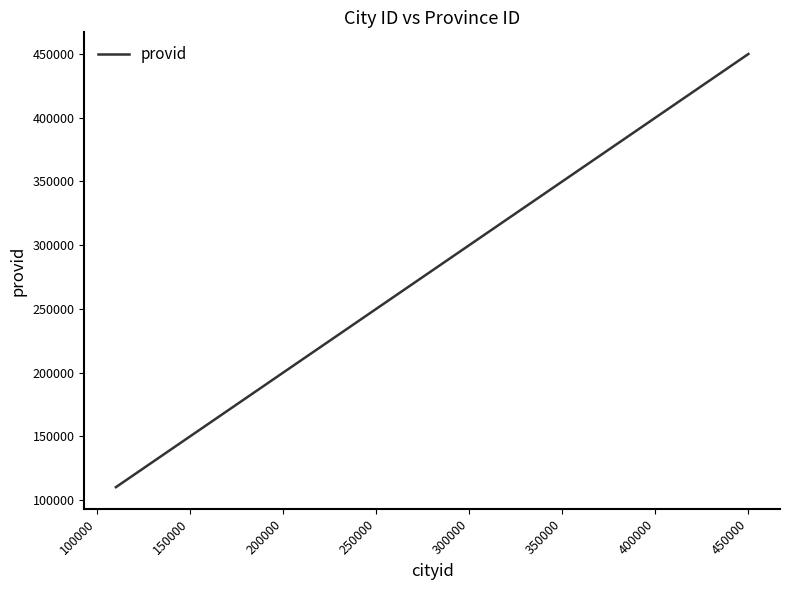

What is the minimum value shown in the chart?

110000